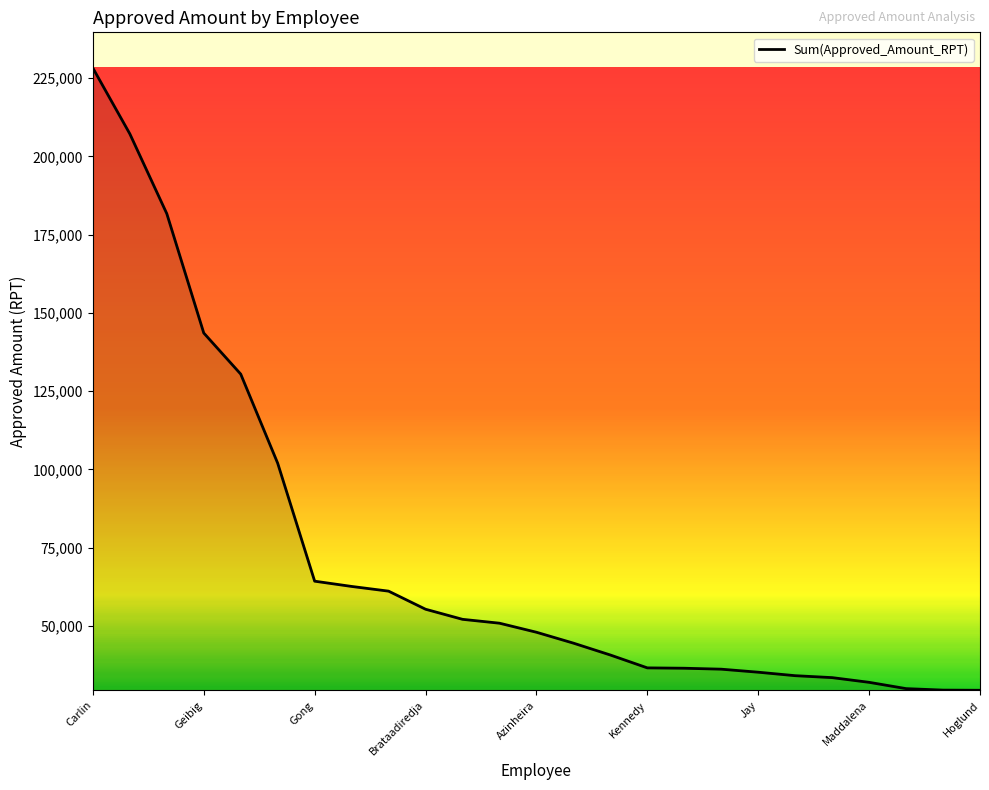

What is the difference between the maximum and minimum values?

198814.1